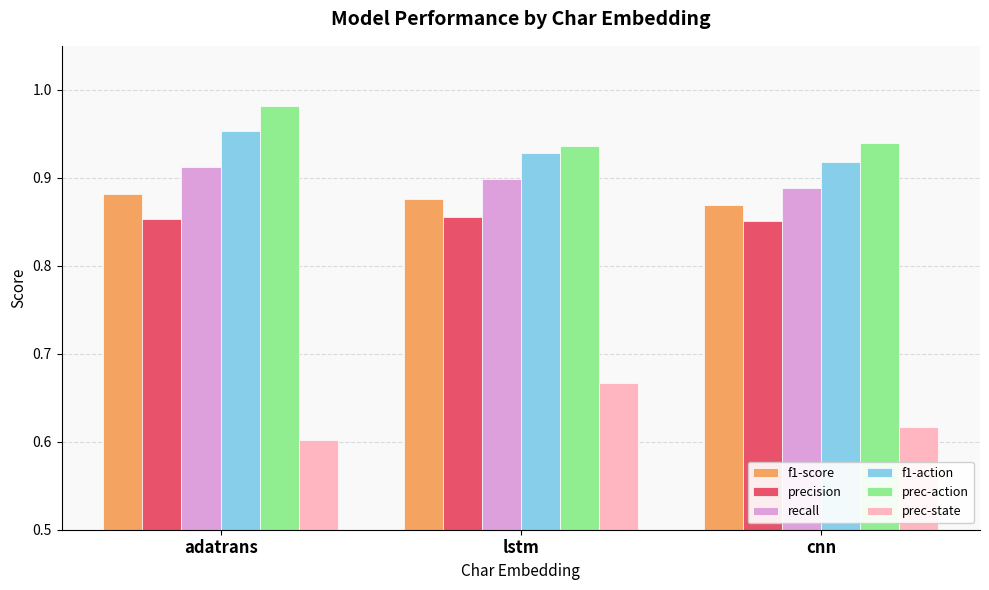

Rank the series by their maximum value, from highest to lowest.

prec-action, f1-action, recall, f1-score, precision, prec-state